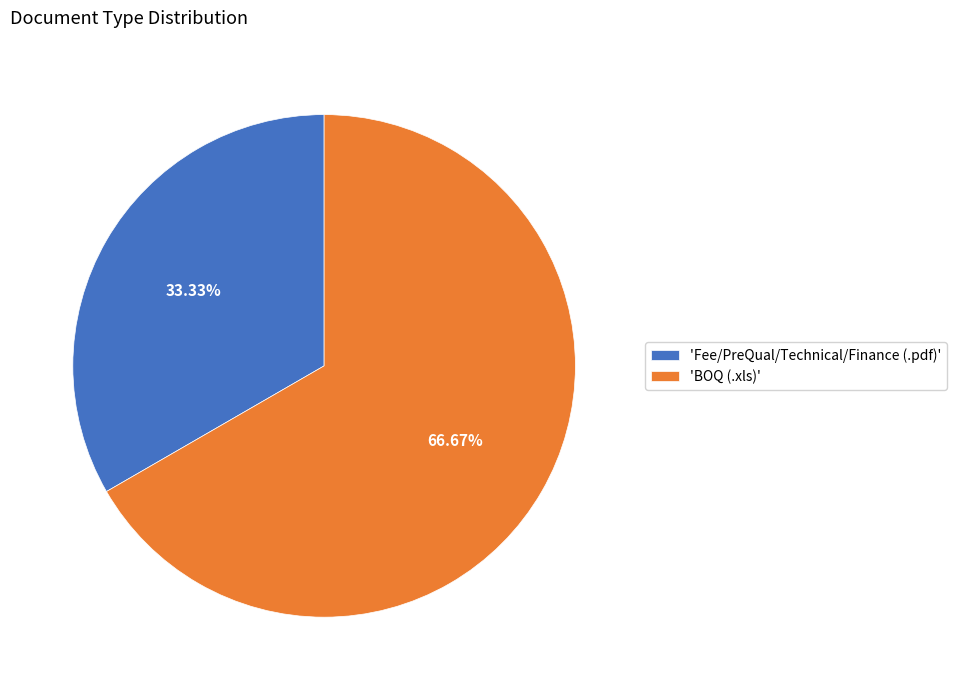

What is the largest slice in the pie chart?

'BOQ (.xls)'